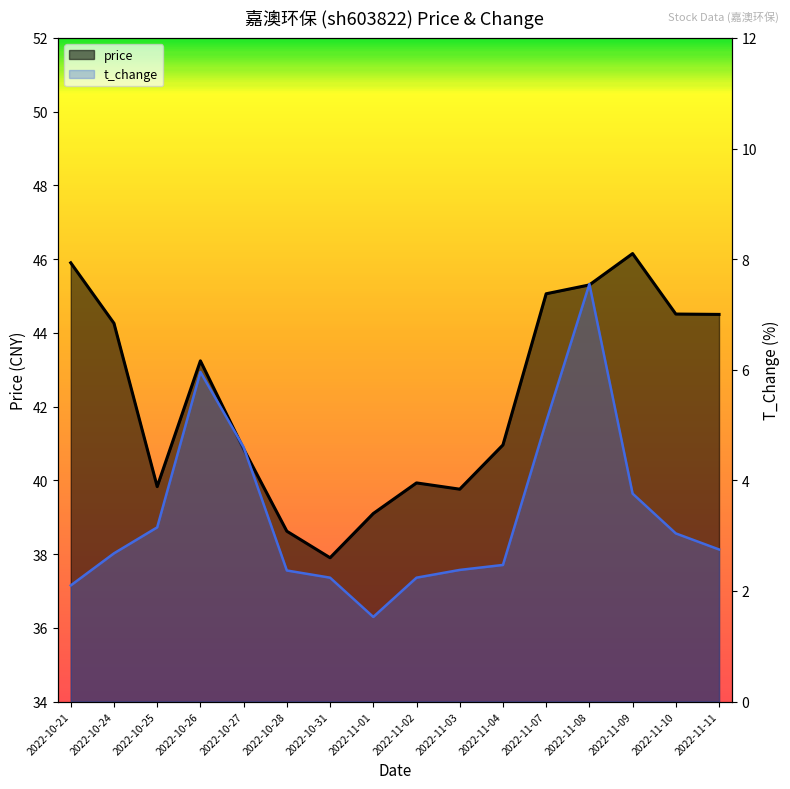

Is the value of t_change at 2022-11-04 greater than the value of price at 2022-11-01?

No